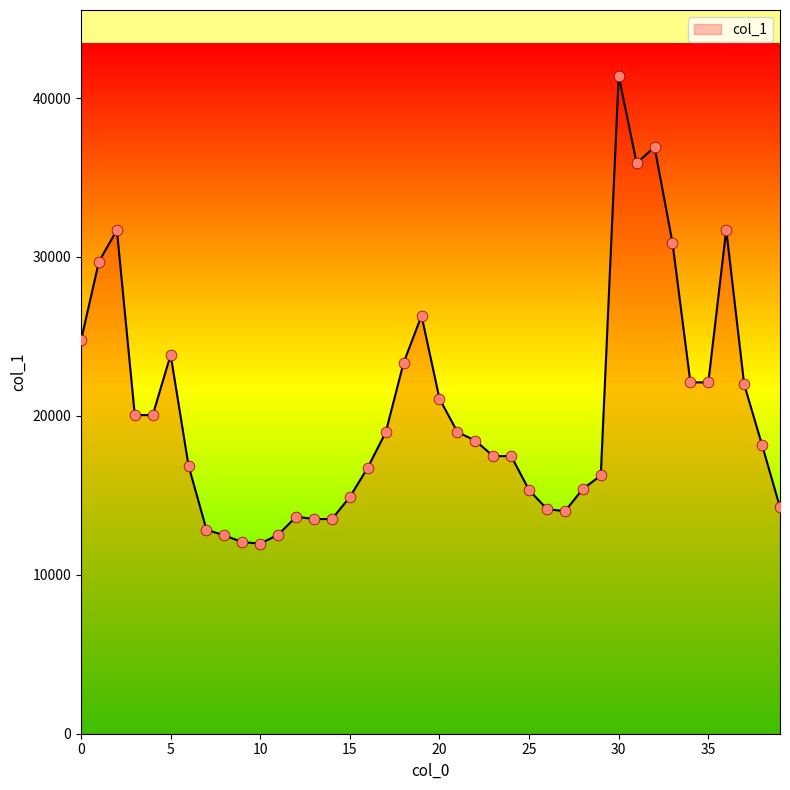

What is the greatest value displayed?

41403